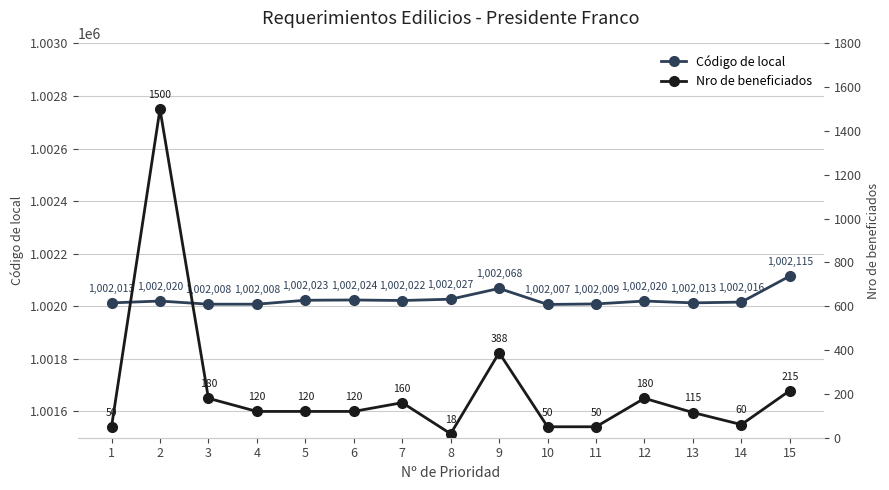

At which category does the chart reach its peak across all series?

15